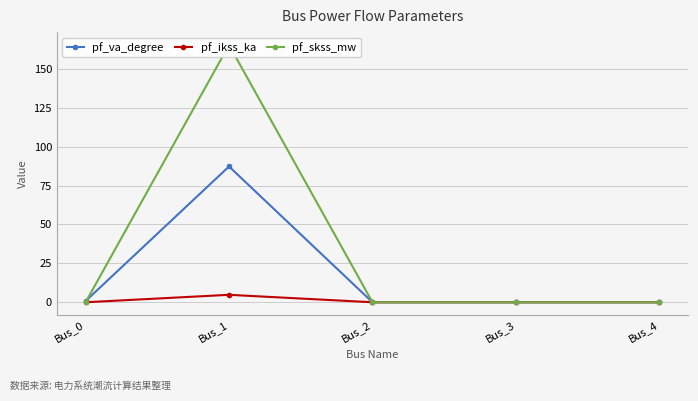

How many lines are shown in the chart?

3